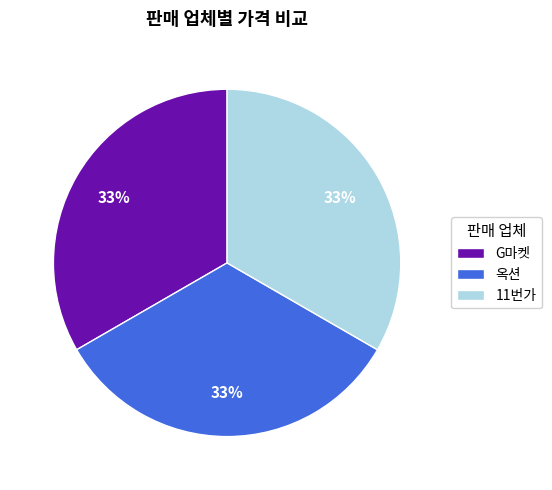

What percentage is the G마켓 slice, to the nearest percent?

33%